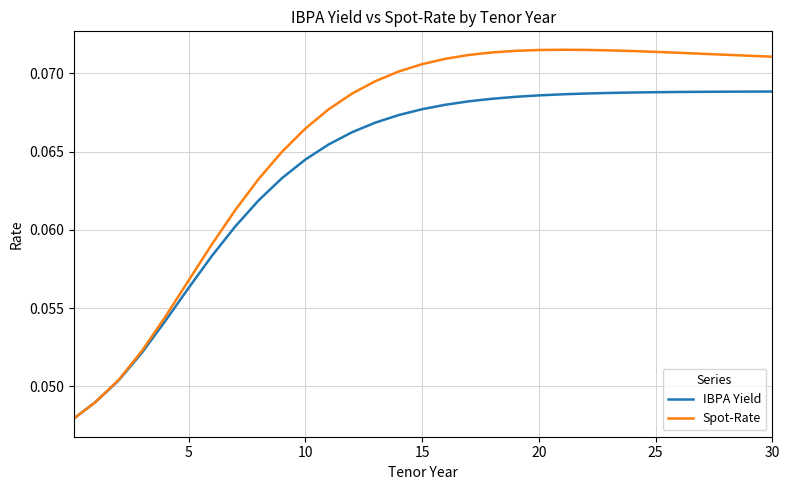

At how many categories does at least one series exceed 0?

31